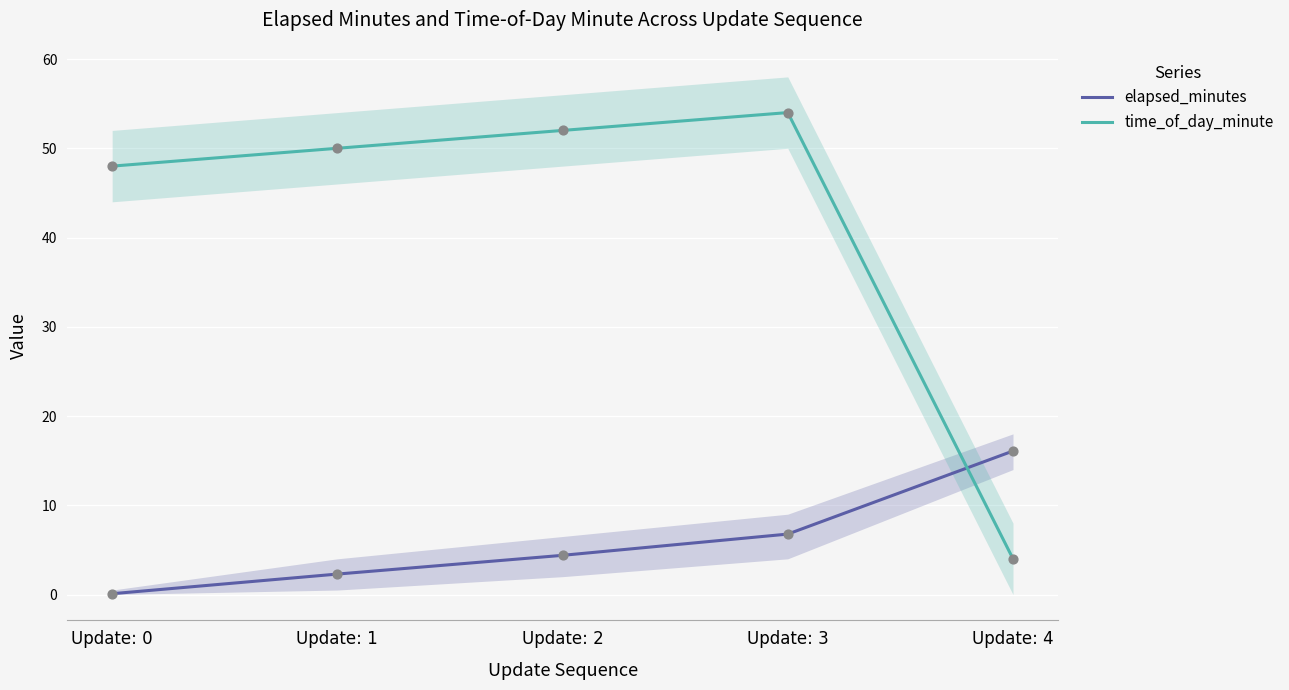

Which series has the largest total across all categories?

time_of_day_minute